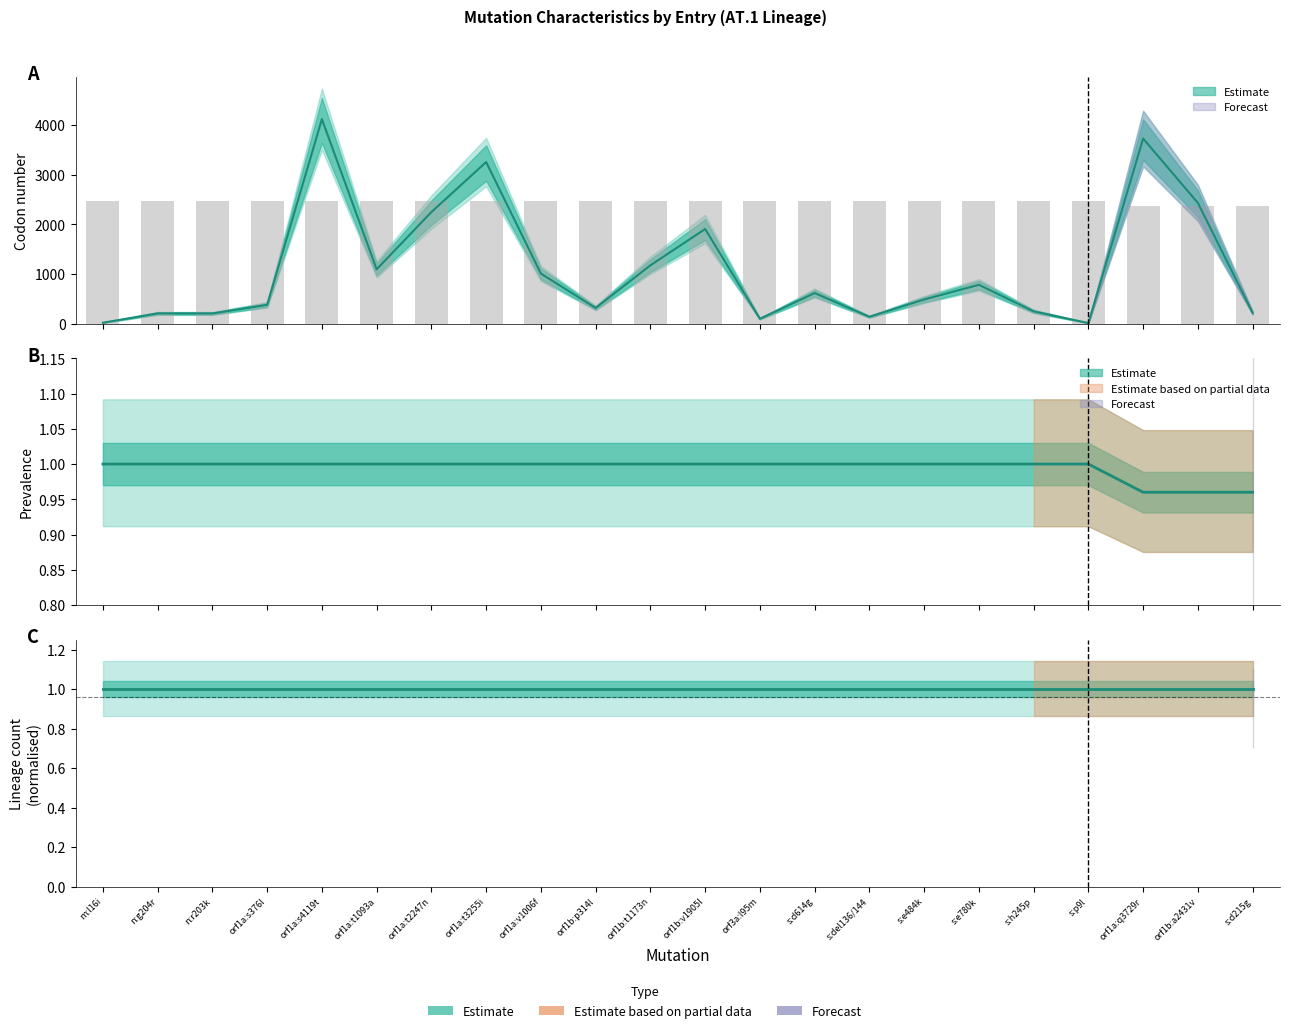

Which series has the largest range (max minus min)?

codon_num